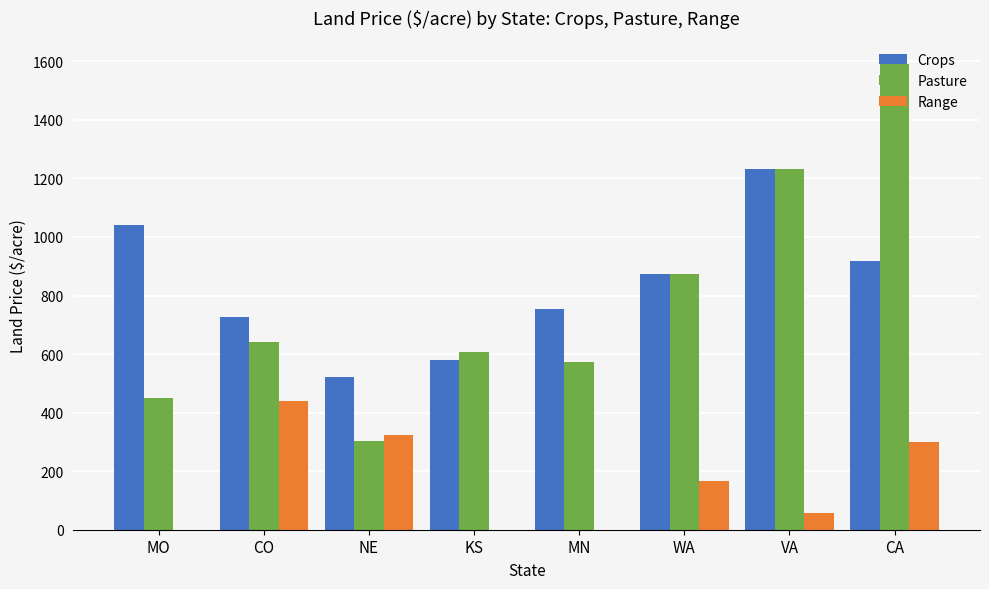

What is the average value of the Pasture series?

784.2